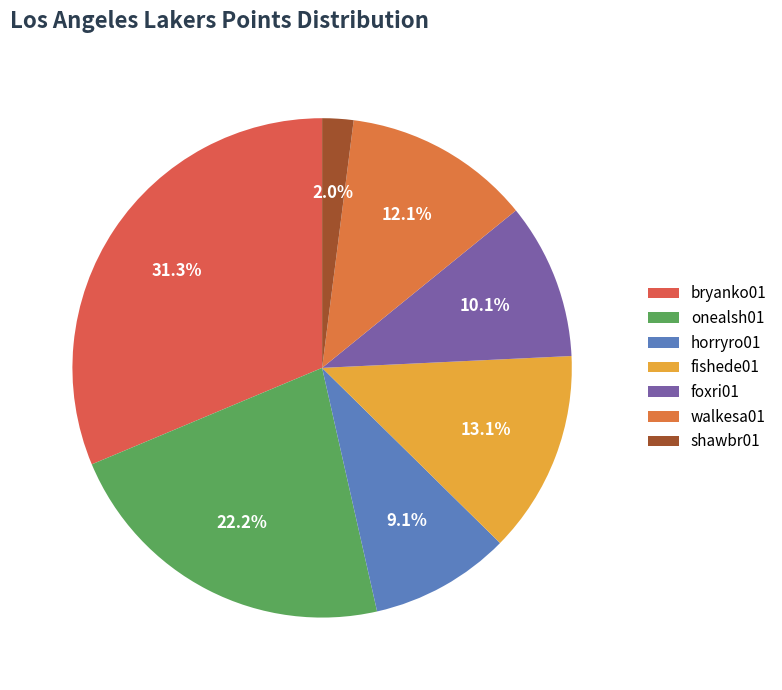

What is the smallest slice in the pie chart?

shawbr01